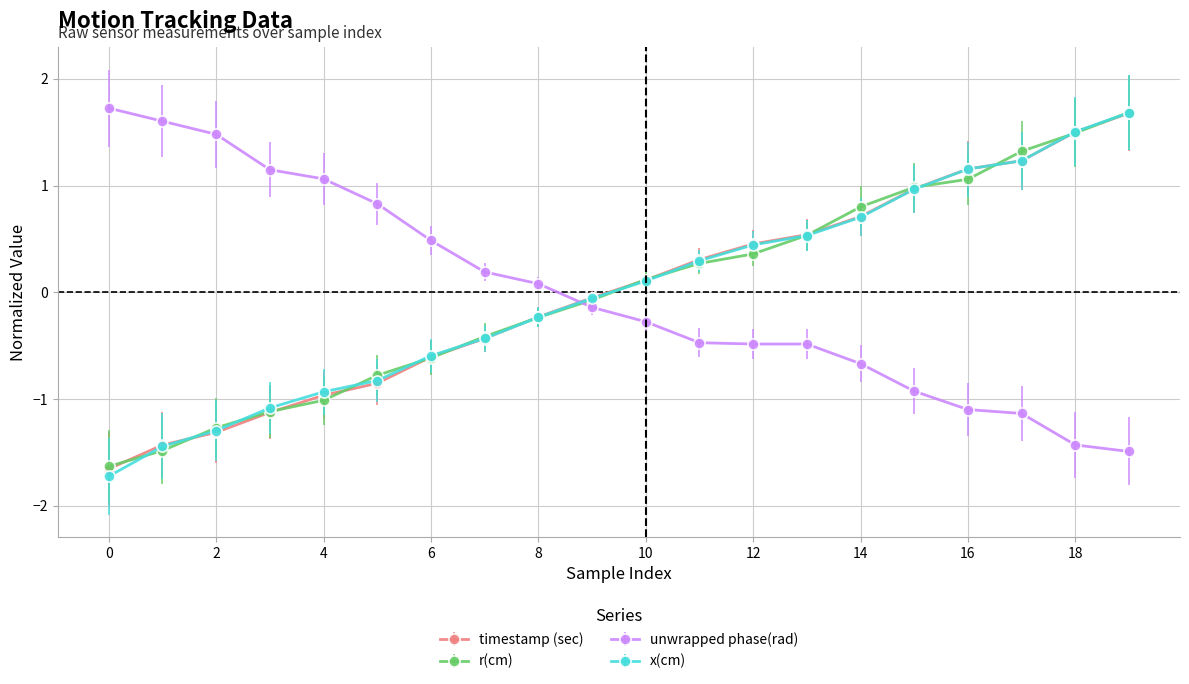

How many intersections are there between x(cm) and unwrapped phase(rad)?

1